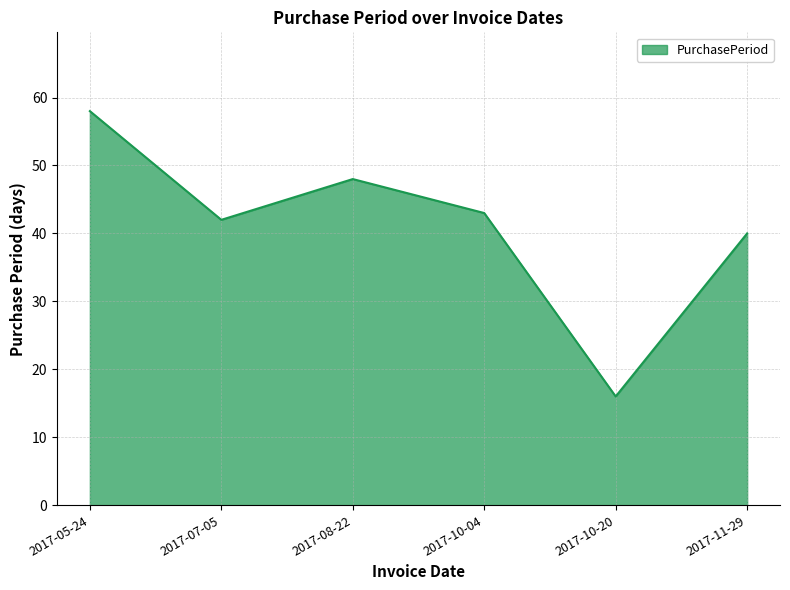

The chart shows a value of 42 at 2017-07-05. True or false?

True